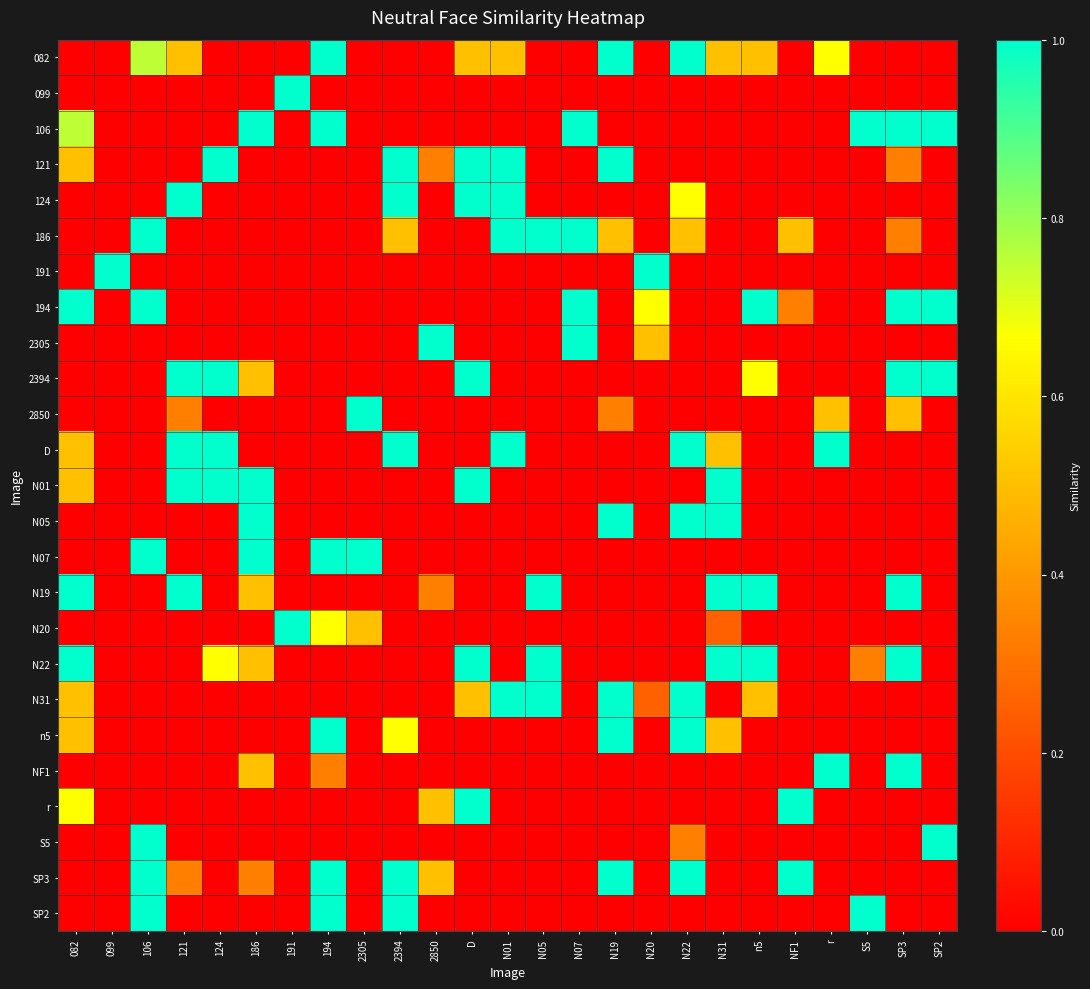

What is the maximum value shown in the chart?

1.0